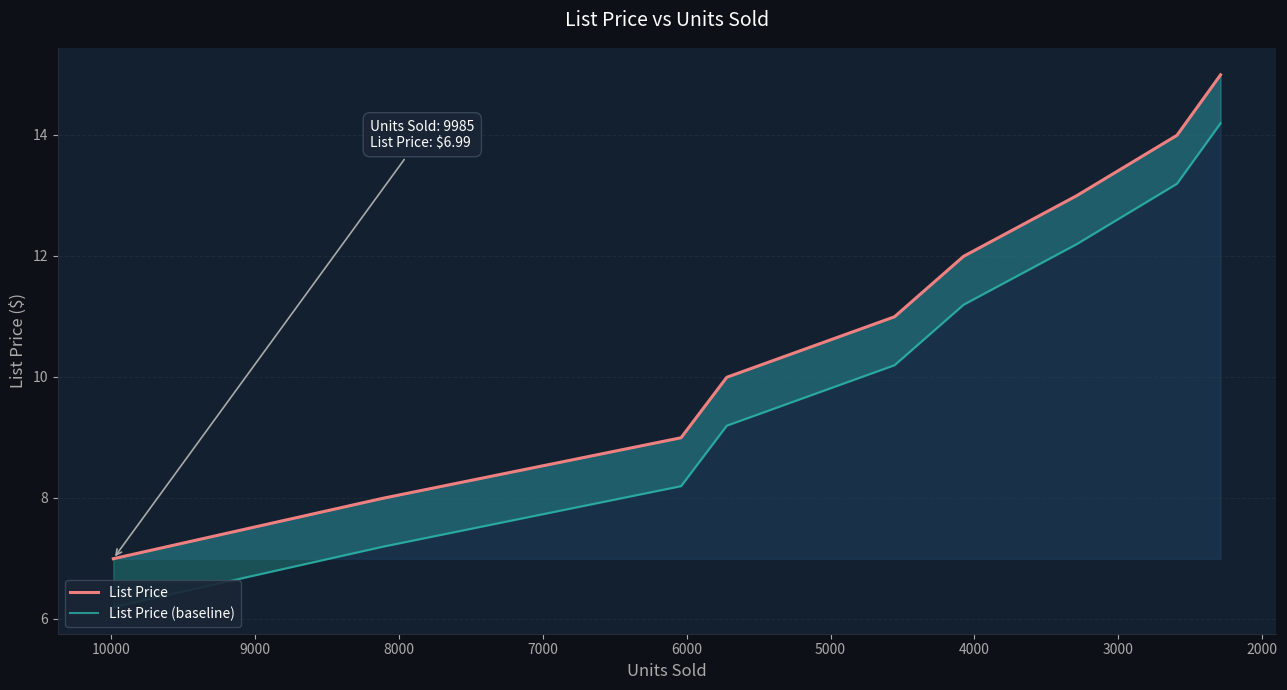

How many values in the List Price (baseline) series exceed 10?

5